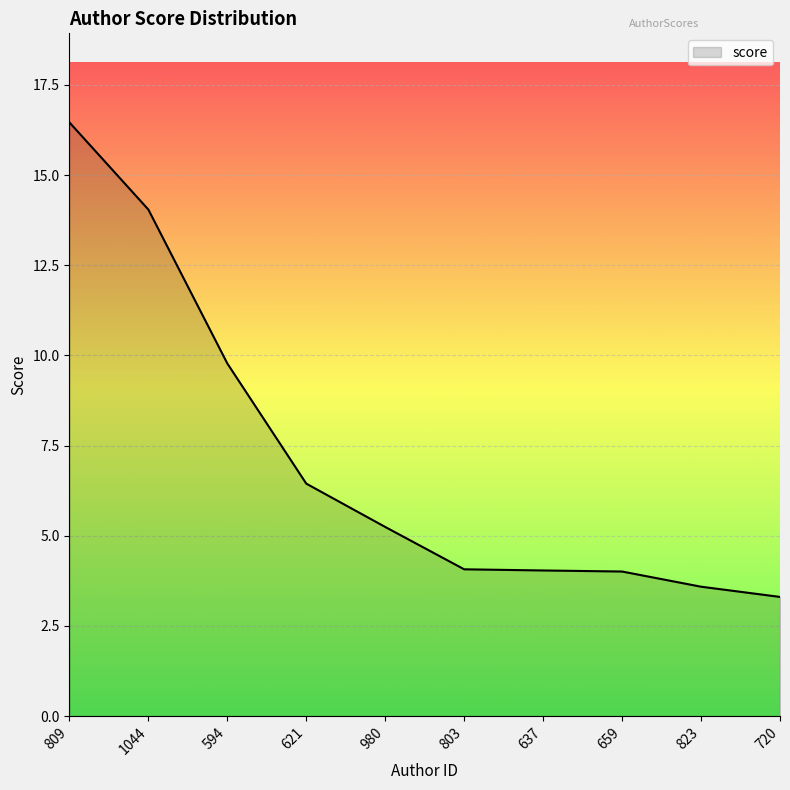

Count the number of categories in the chart.

10